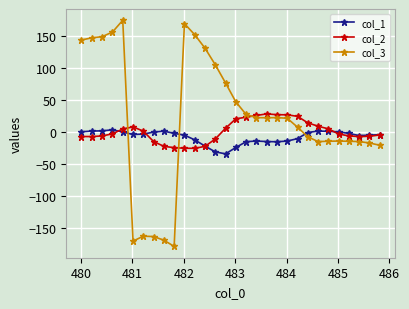

True or false: col_3 has more than 2 points higher than both neighbors.

True